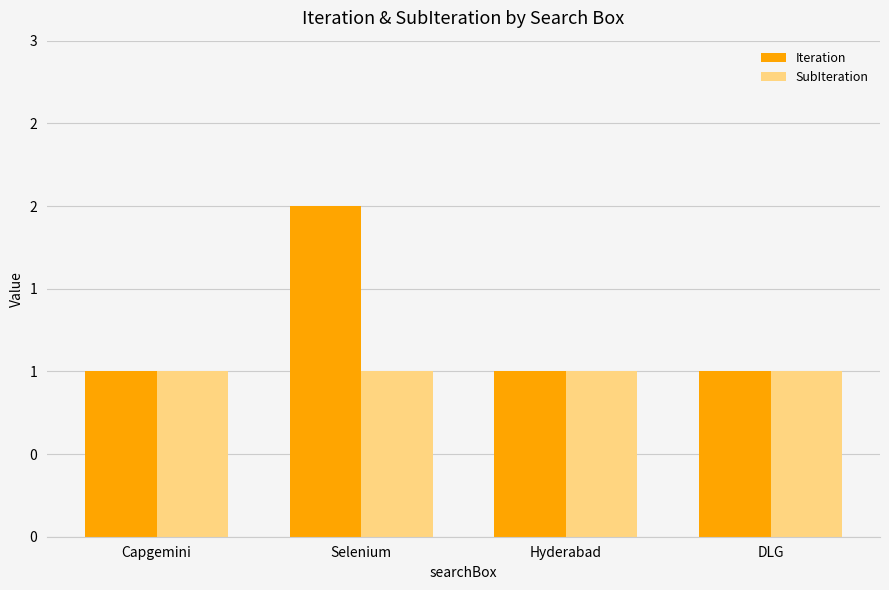

Which has a higher value, Hyderabad or Capgemini?

Hyderabad